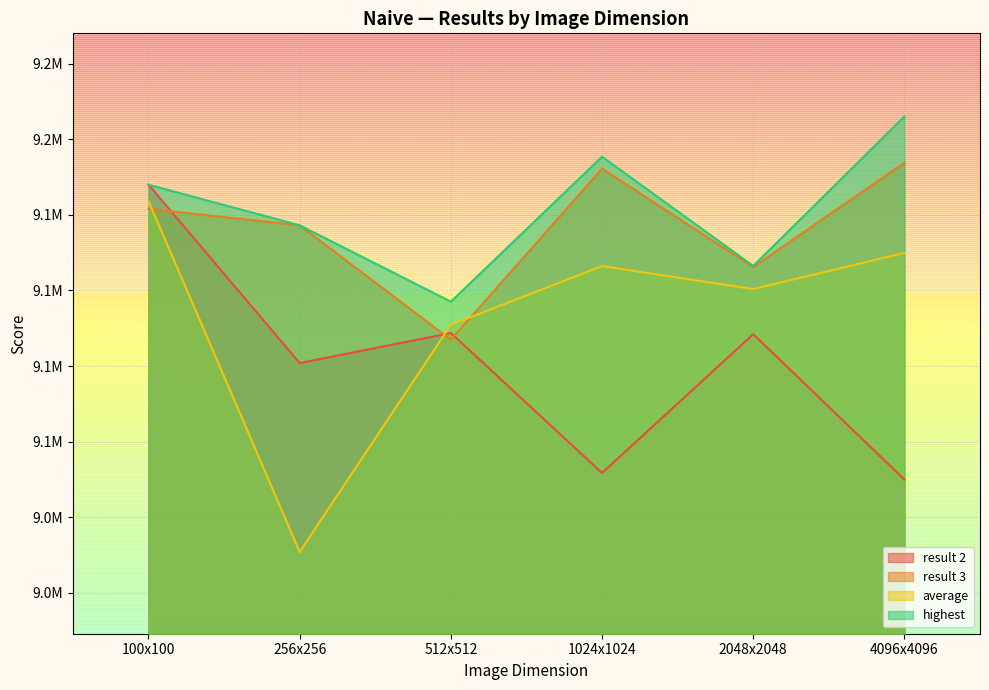

Read the highest value at 512x512.

9096280.0